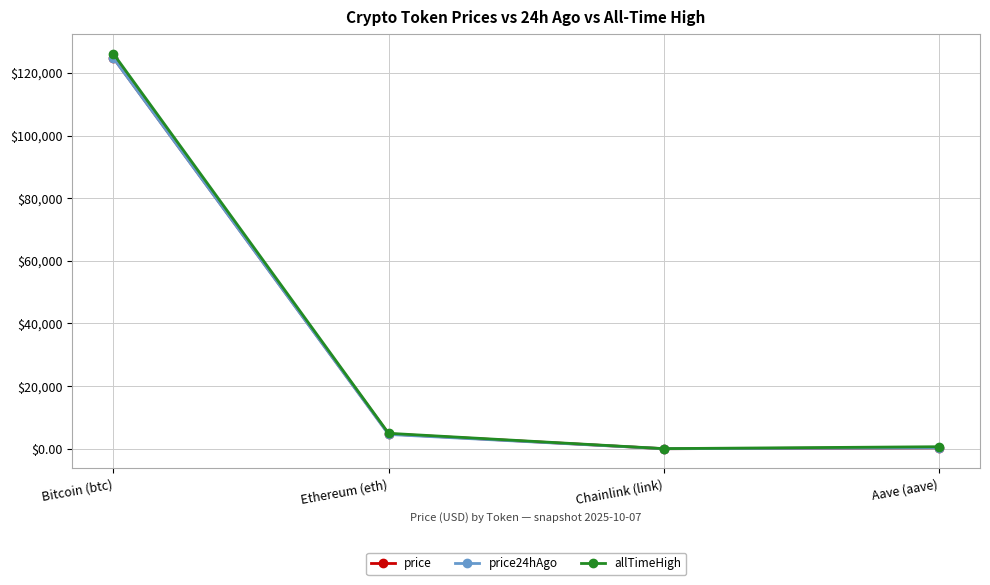

What is the total value across all series at Aave (aave)?

1247.6